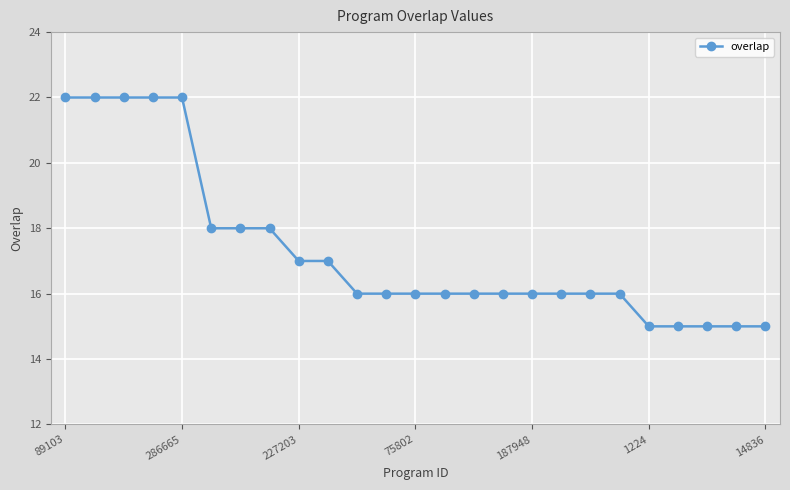

Count the values in the range 16 to 18.

15